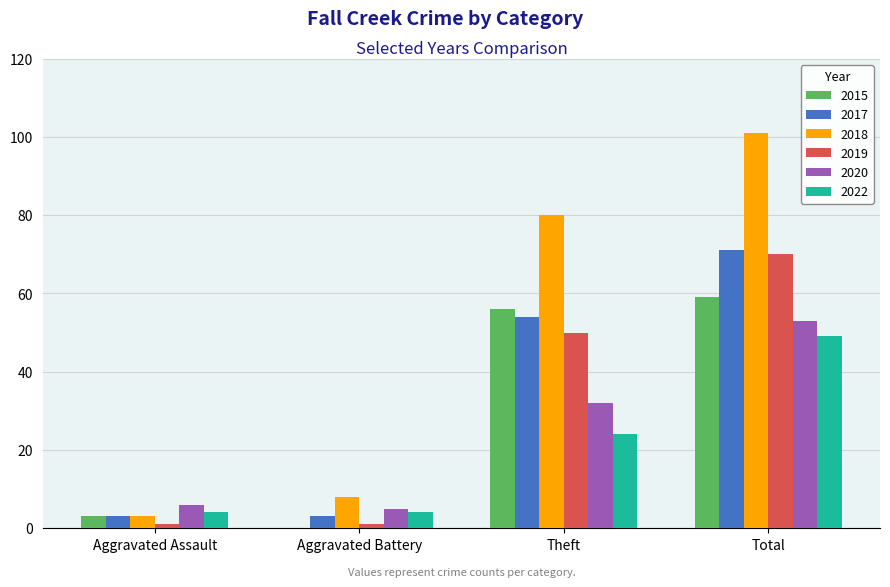

What is the sum of all 2018 values?

192